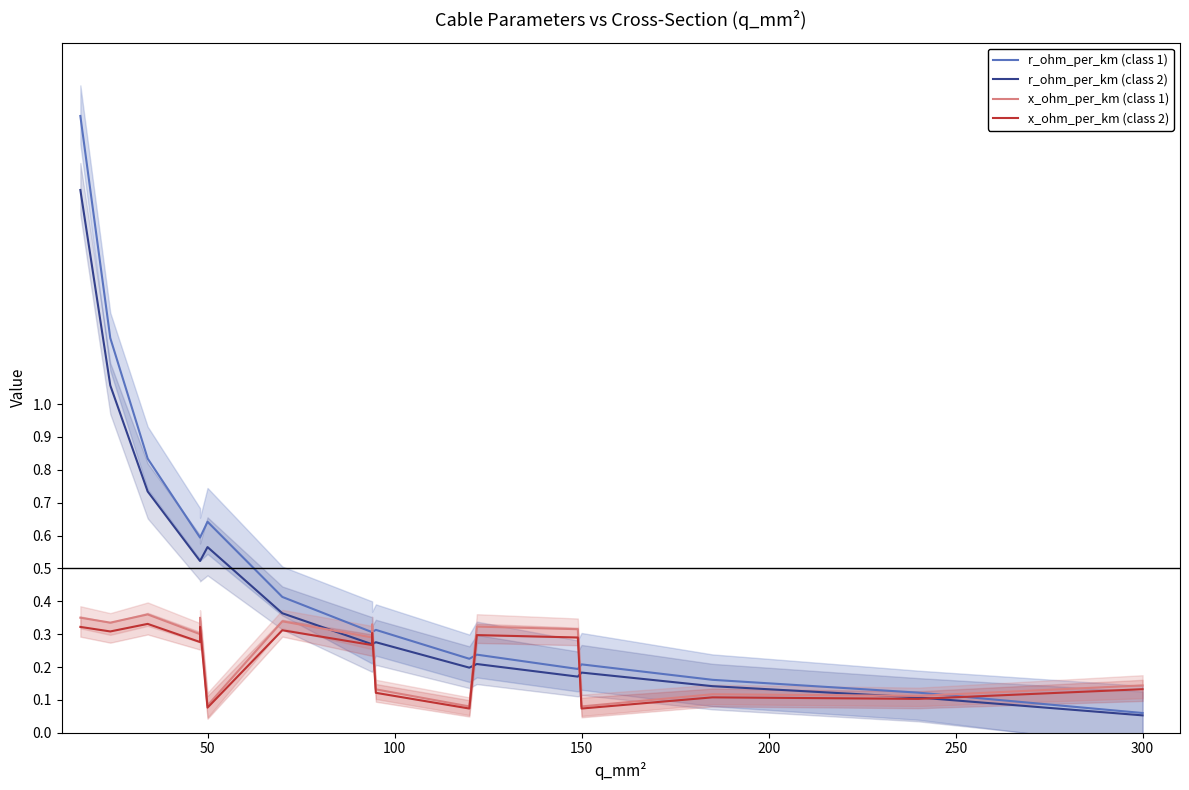

What is the minimum value shown in the chart?

0.1